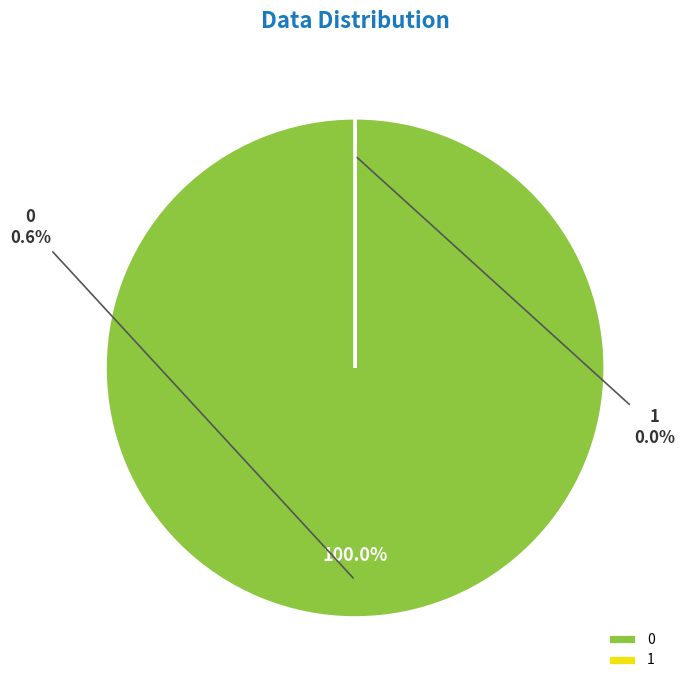

What percentage is the 0 slice, to the nearest percent?

100%